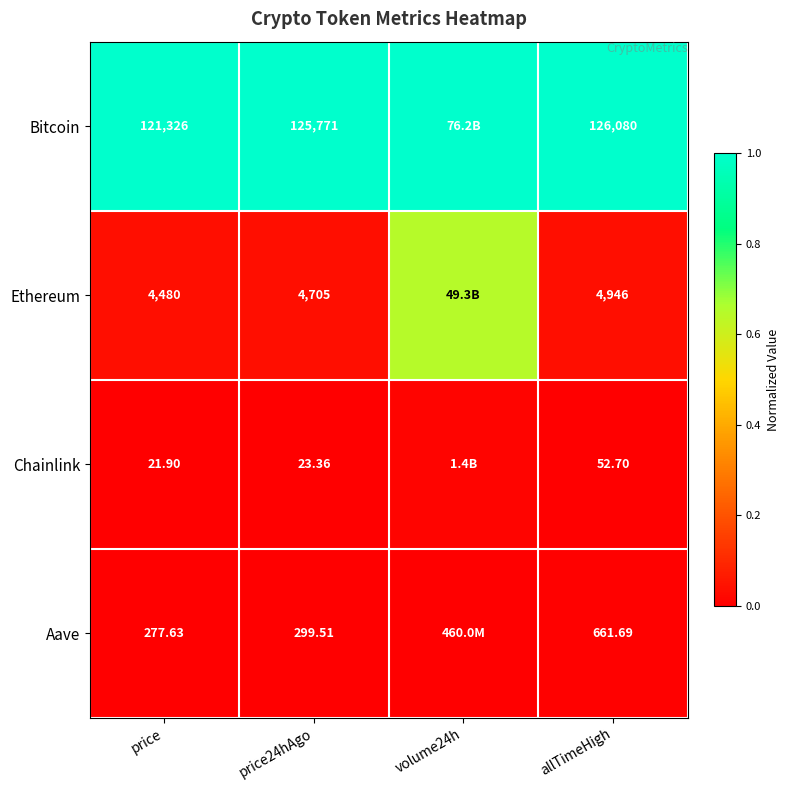

What is the greatest value displayed?

1.0